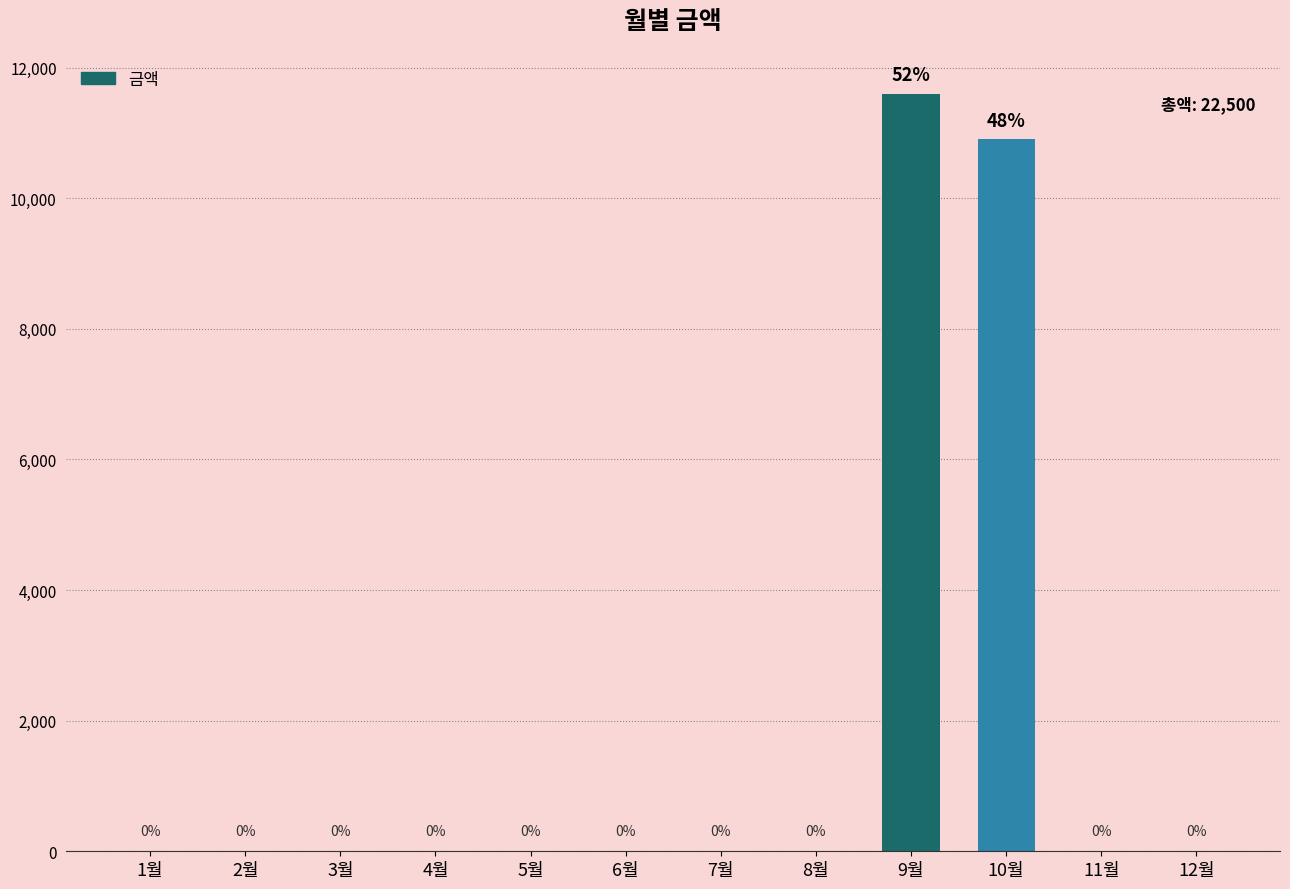

Which has a higher value, 2월 or 10월?

10월